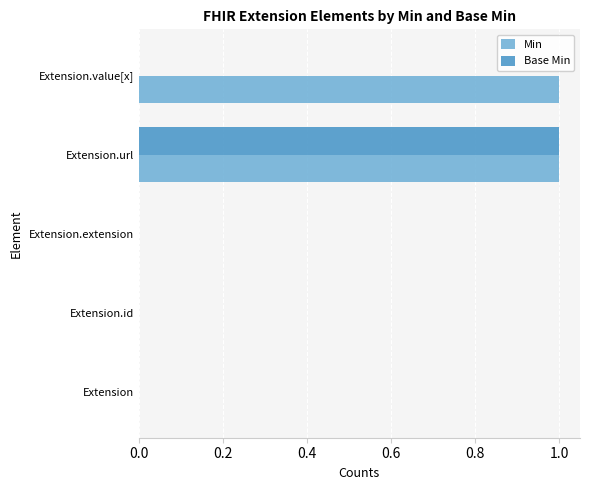

How many categories are shown in the chart?

5